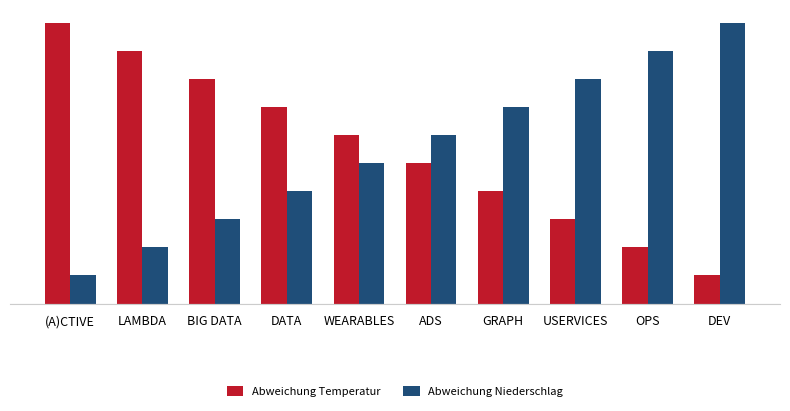

The Abweichung Niederschlag series shows 9 at ADS. True or false?

False